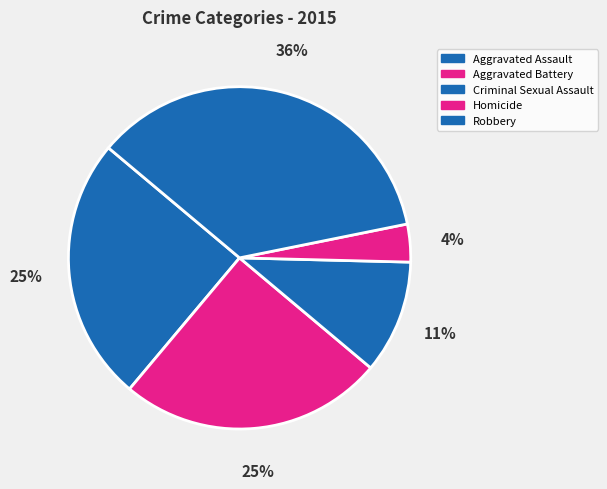

Which slice is the largest?

Robbery